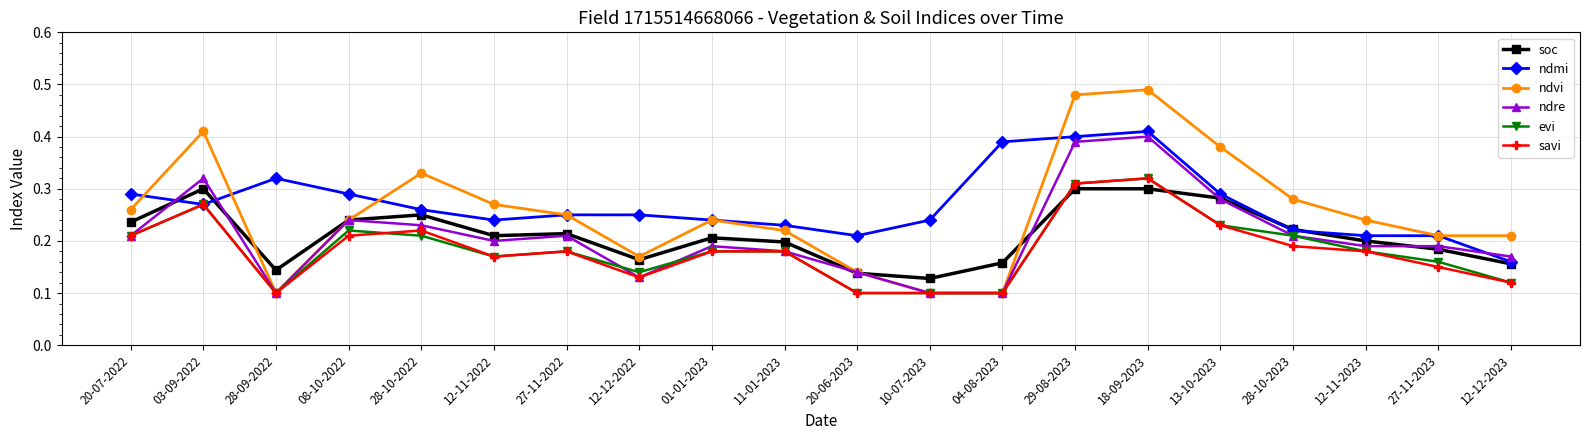

What position from the left is 20-06-2023?

11